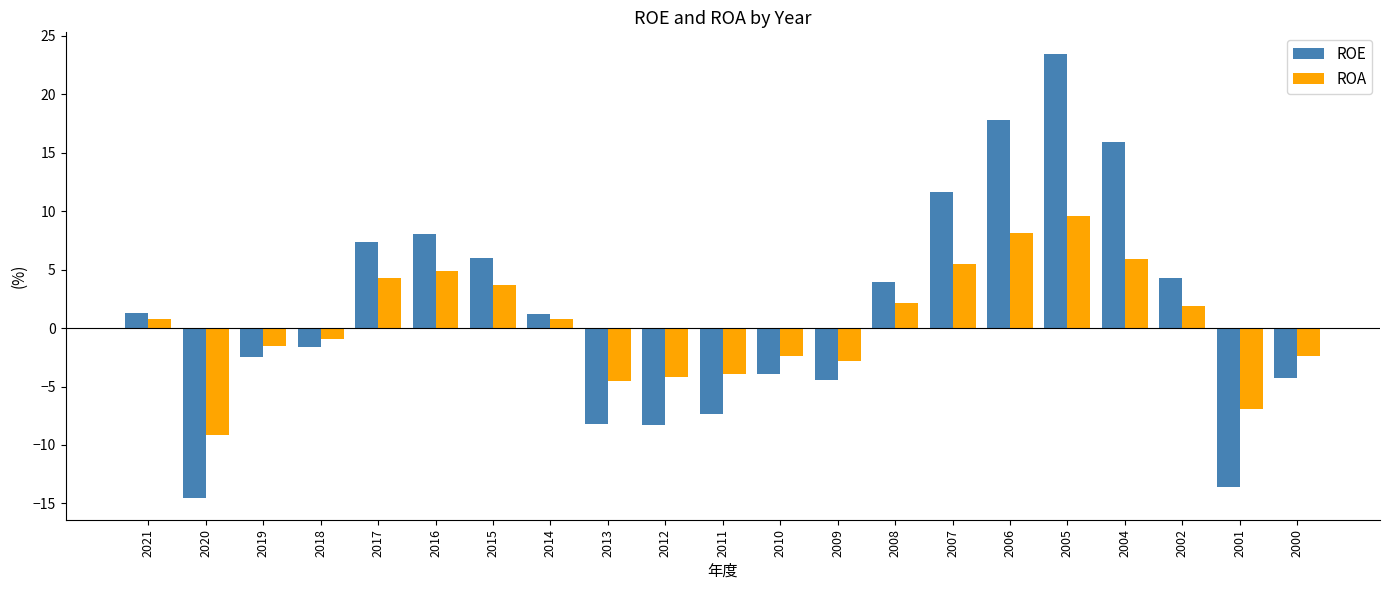

Does the chart contain any negative values?

Yes